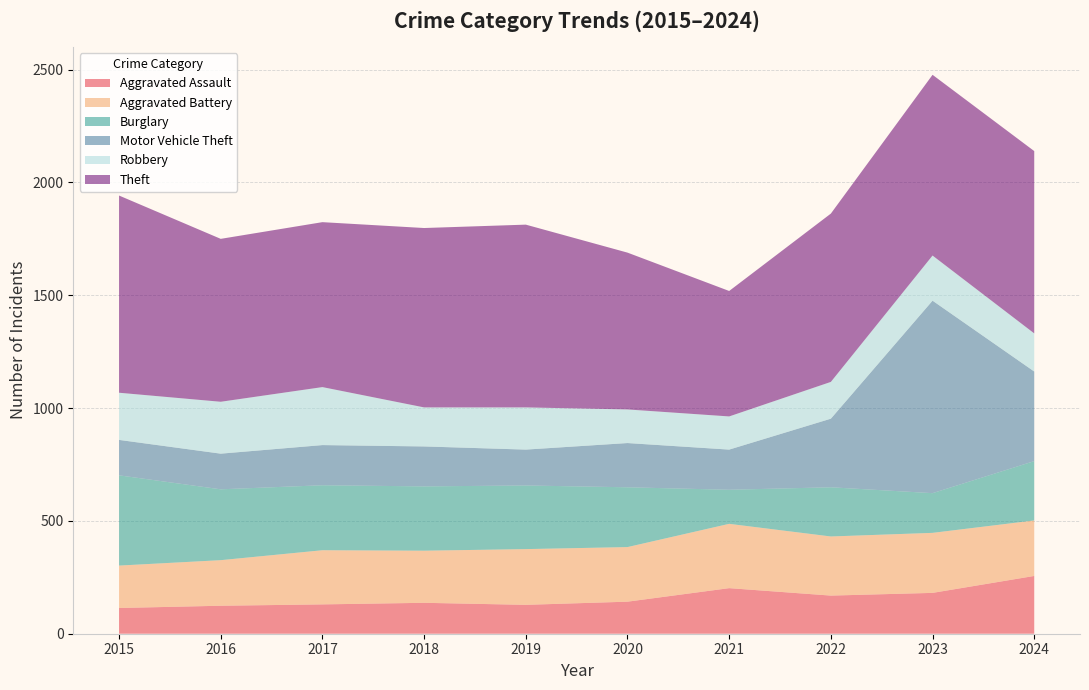

Reading left to right, extract all data points from this chart.

Aggravated Assault: 114	124	130	137	128	142	202	169	181	256
Aggravated Battery: 188	202	240	231	247	242	285	262	266	246
Burglary: 400	314	288	285	282	265	151	218	176	263
Motor Vehicle Theft: 157	158	178	177	159	196	178	304	853	397
Robbery: 209	230	257	173	187	149	147	163	200	169
Theft: 874	722	731	795	810	695	556	746	801	808